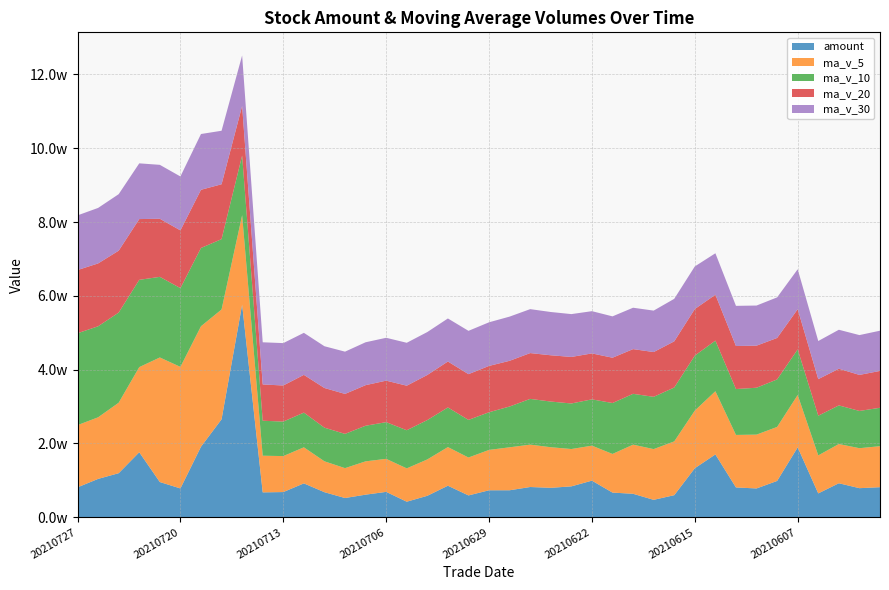

Reading left to right, what are all the values shown in this chart?

amount: 20210727=8105.3	20210726=10393.6	20210723=11935.9	20210722=17613.0	20210721=9543.2	20210720=7807.0	20210719=19114.6	20210716=26543.8	20210715=57612.3	20210714=6742.7	20210713=6826.6	20210712=9178.1	20210709=6790.7	20210708=5212.0	20210707=6121.0	20210706=6877.4	20210705=4212.7	20210702=5814.0	20210701=8546.8	20210630=5914.6	20210629=7310.0	20210628=7314.5	20210625=8195.8	20210624=7975.2	20210623=8369.2	20210622=9918.8	20210621=6680.7	20210618=6359.8	20210617=4720.7	20210616=5980.0	20210615=13286.6	20210611=17024.3	20210610=8076.3	20210609=7805.6	20210608=9841.2	20210607=18944.6	20210604=6462.6	20210603=9212.0	20210602=7879.6	20210601=8146.1
ma_v_5: 20210727=16855.9	20210726=16688.1	20210723=19099.7	20210722=23069.0	20210721=33754.9	20210720=32940.1	20210719=32642.5	20210716=29759.1	20210715=24232.0	20210714=9928.8	20210713=9749.6	20210712=9772.6	20210709=8369.6	20210708=8095.4	20210707=9027.6	20210706=8949.0	20210705=9032.0	20210702=9854.6	20210701=10470.1	20210630=10269.7	20210629=10937.1	20210628=11640.1	20210625=11480.7	20210624=11001.8	20210623=10117.0	20210622=9481.2	20210621=10472.6	20210618=13312.9	20210617=13747.7	20210616=14574.7	20210615=15612.1	20210611=17126.3	20210610=14231.4	20210609=14583.6	20210608=14634.2	20210607=14184.3	20210604=10299.7	20210603=10633.3	20210602=10831.8	20210601=11109.0
ma_v_10: 20210727=24898.0	20210726=24665.3	20210723=24429.4	20210722=23650.5	20210721=21841.8	20210720=21344.8	20210719=21207.5	20210716=19064.3	20210715=16163.7	20210714=9478.2	20210713=9349.3	20210712=9402.3	20210709=9112.1	20210708=9282.8	20210707=9648.7	20210706=9943.1	20210705=10336.1	20210702=10667.7	20210701=10736.0	20210630=10193.3	20210629=10209.1	20210628=11056.4	20210625=12396.8	20210624=12374.7	20210623=12345.8	20210622=12546.6	20210621=13799.4	20210618=13772.1	20210617=14165.6	20210616=14604.5	20210615=14898.2	20210611=13713.0	20210610=12432.4	20210609=12707.7	20210608=12871.6	20210607=12355.2	20210604=10752.4	20210603=10462.2	20210602=10095.9	20210601=10413.3
ma_v_20: 20210727=17123.6	20210726=17033.8	20210723=16770.7	20210722=16466.6	20210721=15745.2	20210720=15643.9	20210719=15771.8	20210716=14866.0	20210715=13449.8	20210714=9835.8	20210713=9779.2	20210712=10229.3	20210709=10754.4	20210708=10828.7	20210707=10997.2	20210706=11244.8	20210705=12067.7	20210702=12219.9	20210701=12450.8	20210630=12398.9	20210629=12553.7	20210628=12384.7	20210625=12414.6	20210624=12541.2	20210623=12608.7	20210622=12450.9	20210621=12275.9	20210618=12117.2	20210617=12130.8	20210616=12508.9	20210615=12627.1	20210611=12435.9	20210610=11662.5	20210609=11401.5	20210608=11237.9	20210607=10896.8	20210604=9914.4	20210603=9937.1	20210602=9763.7	20210601=9981.7
ma_v_30: 20210727=14818.8	20210726=15041.3	20210723=15312.8	20210722=15102.7	20210721=14612.1	20210720=14611.5	20210719=15114.3	20210716=14501.4	20210715=13688.4	20210714=11425.3	20210713=11485.6	20210712=11390.6	20210709=11313.8	20210708=11455.1	20210707=11622.0	20210706=11615.0	20210705=11629.3	20210702=11634.0	20210701=11665.8	20210630=11737.0	20210629=11821.1	20210628=11976.1	20210625=11907.3	20210624=11725.9	20210623=11607.2	20210622=11446.8	20210621=11209.4	20210618=11215.5	20210617=11231.0	20210616=11522.6	20210615=11544.2	20210611=11234.2	20210610=10882.9	20210609=10871.8	20210608=10996.1	20210607=10821.0	20210604=10328.8	20210603=10564.3	20210602=10792.4	20210601=10903.0